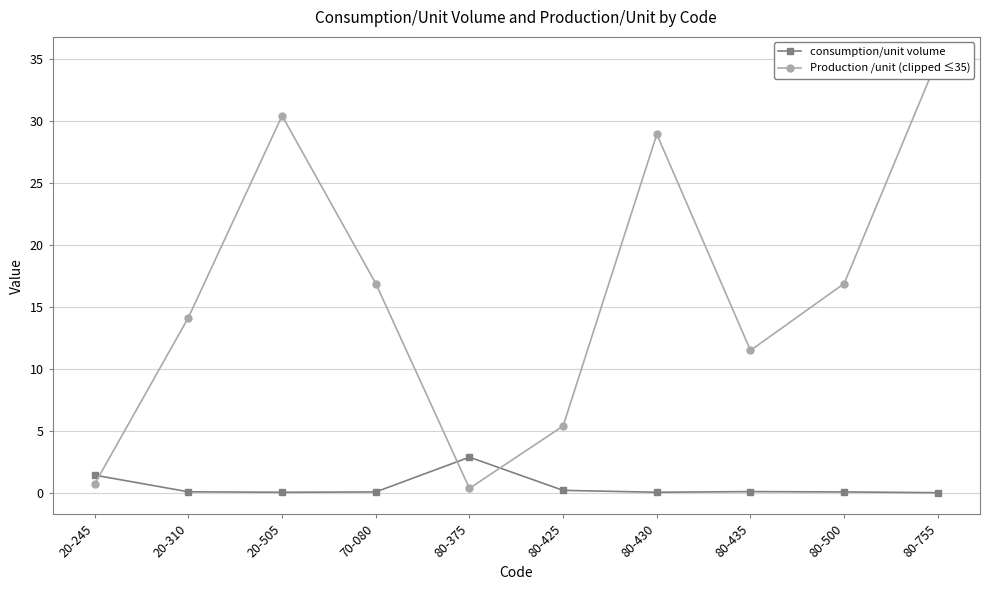

Reading left to right, transcribe all the data shown in this chart.

consumption/unit volume: 20-245=1.4	20-310=0.1	20-505=0.0	70-080=0.1	80-375=2.9	80-425=0.2	80-430=0.0	80-435=0.1	80-500=0.1	80-755=0.0
Production /unit (clipped ≤35): 20-245=0.7	20-310=14.1	20-505=30.4	70-080=16.9	80-375=0.3	80-425=5.4	80-430=28.9	80-435=11.5	80-500=16.9	80-755=35.0